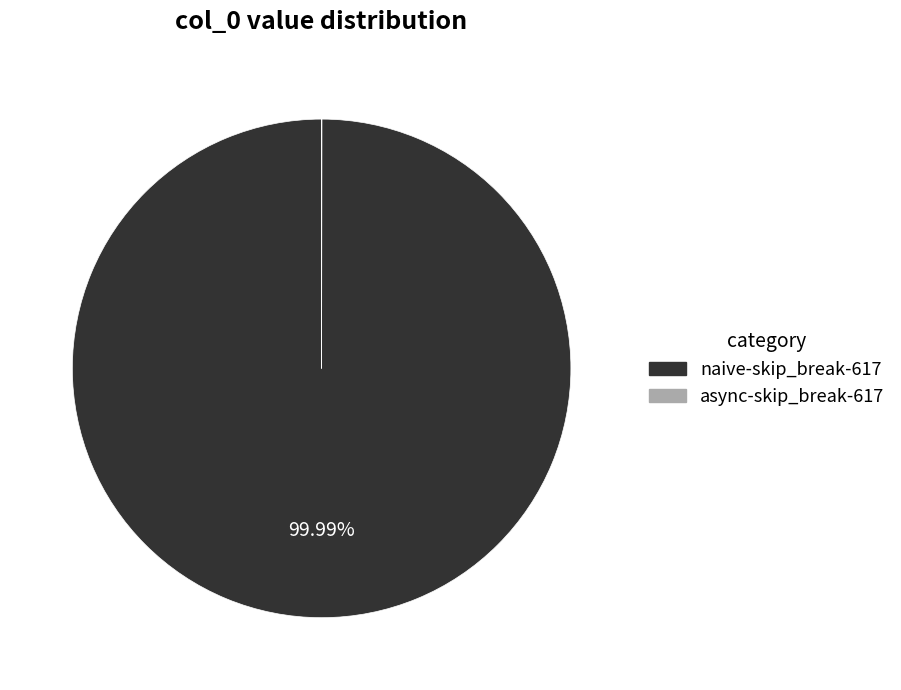

Does naive-skip_break-617 represent more than half of the total?

Yes